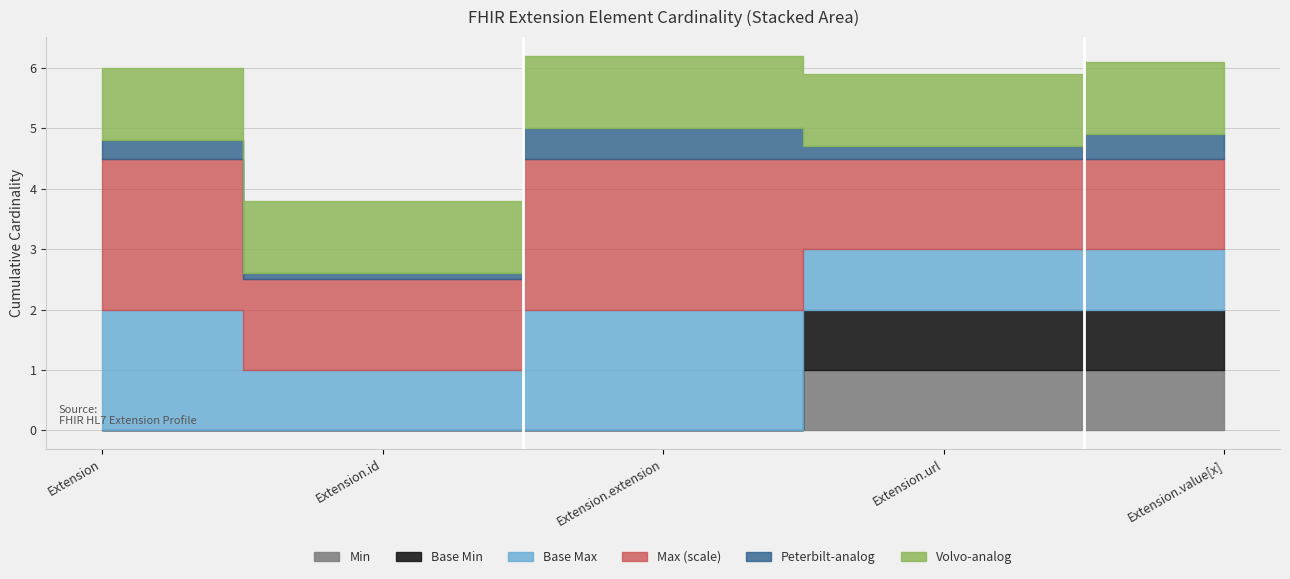

True or false: Extension.id and Extension.url intersect in this chart.

False